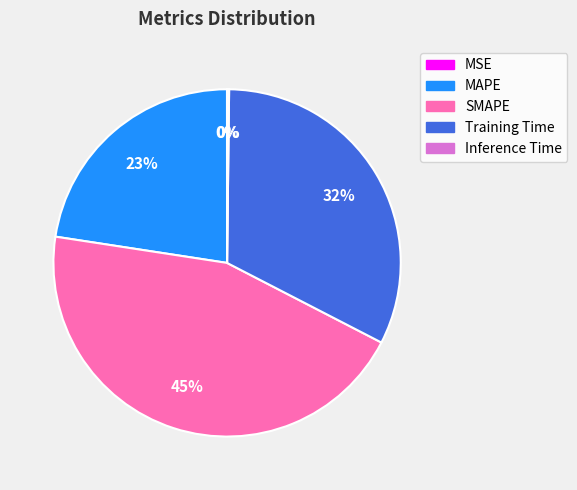

To the nearest percent, what is the average slice percentage?

20%